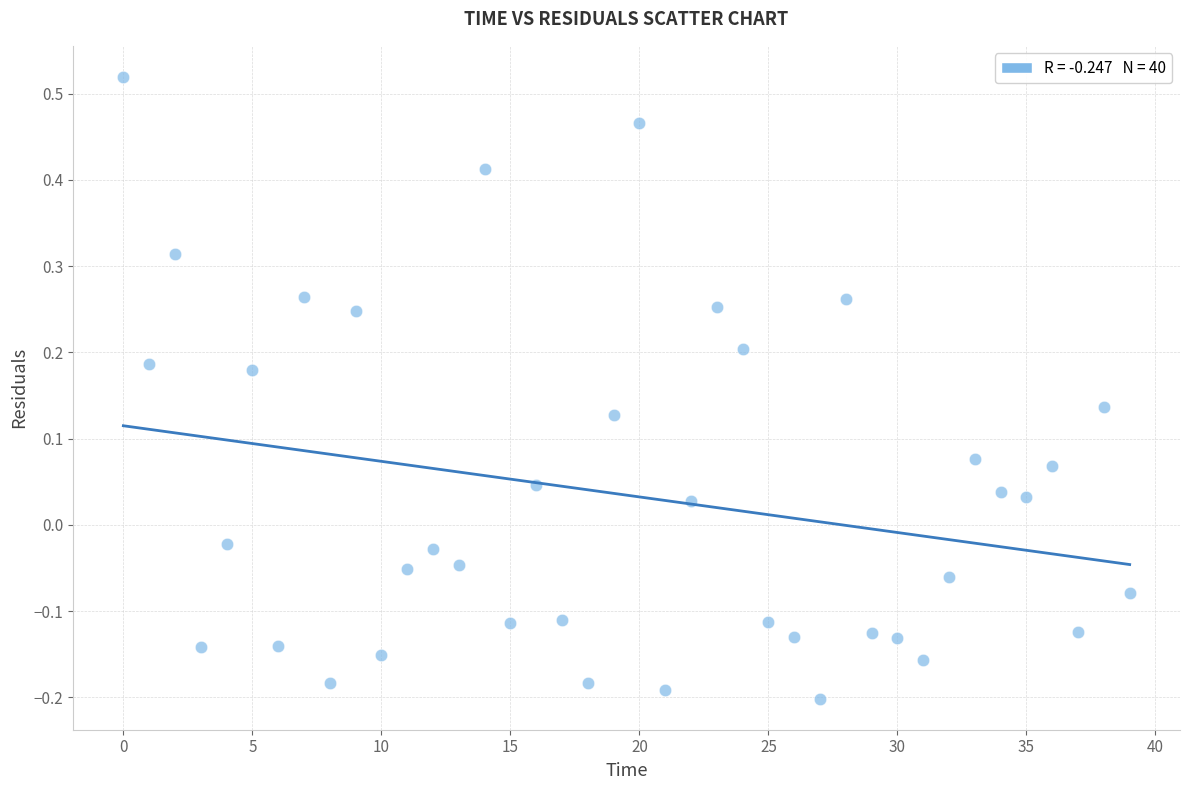

What is the range of Y values (max minus min)?

0.7